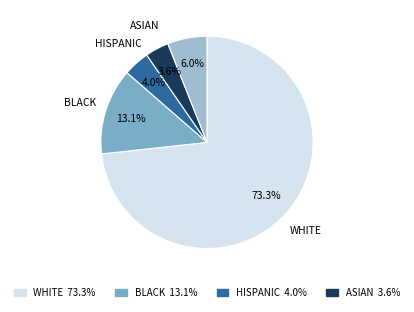

Is there any slice that represents more than half of the pie?

Yes